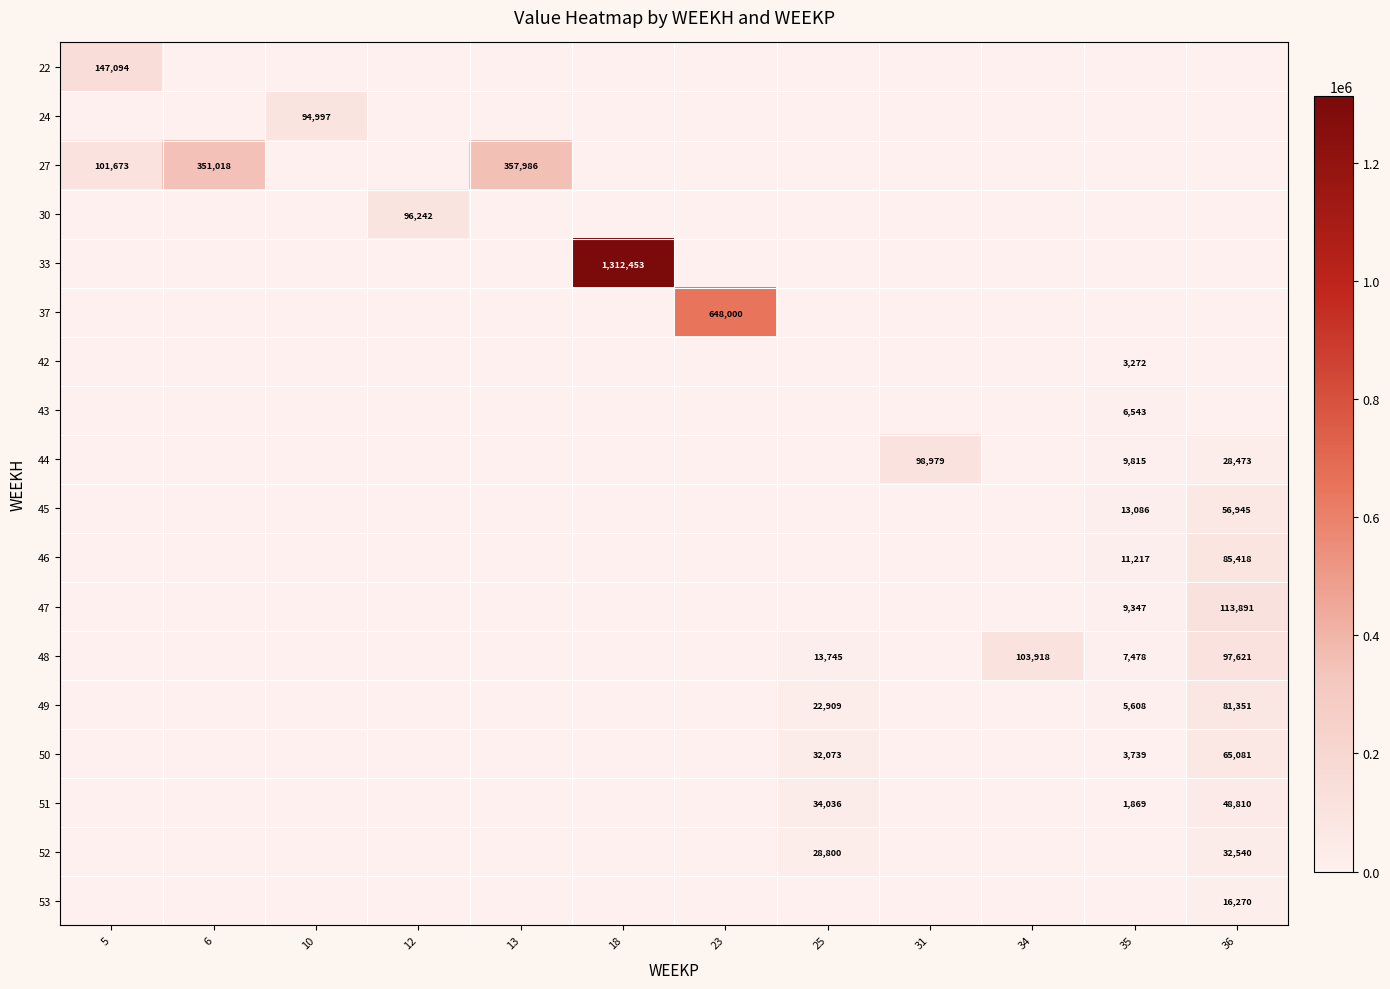

At which category is the sum across all series the highest?

18